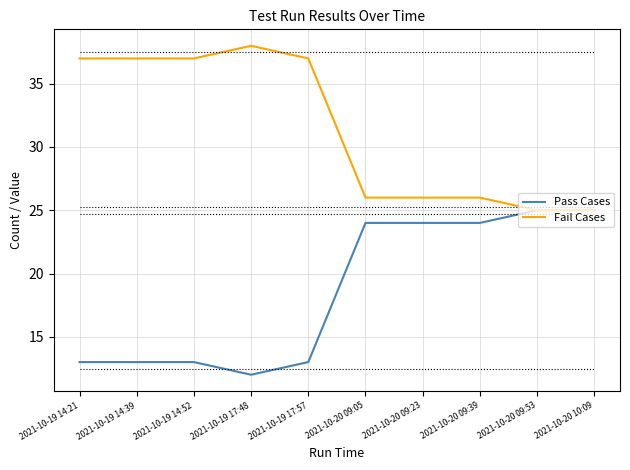

At which category does the chart reach its peak across all series?

2021-10-19 17:48